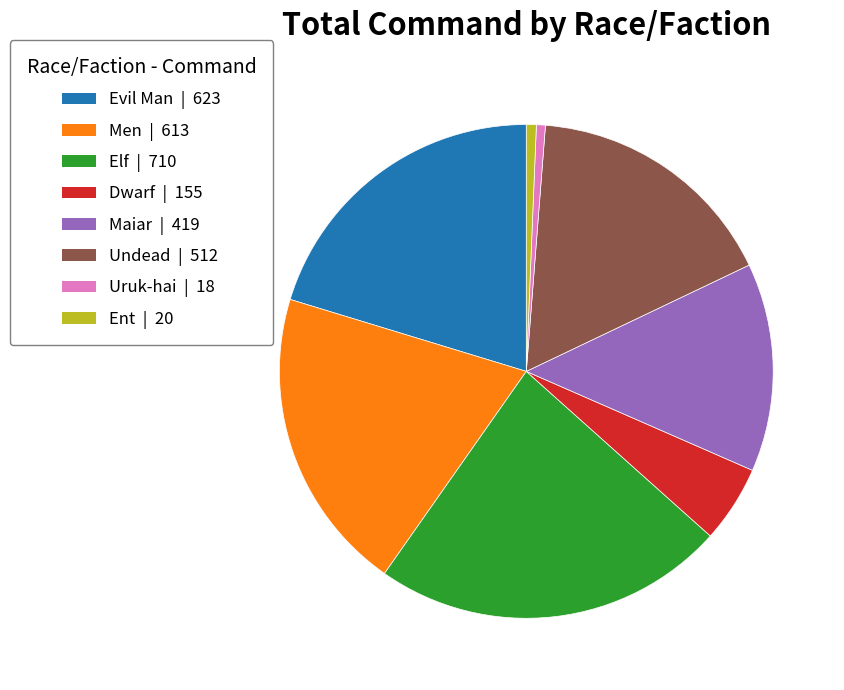

Combined, do Undead and Ent account for over 50%?

No